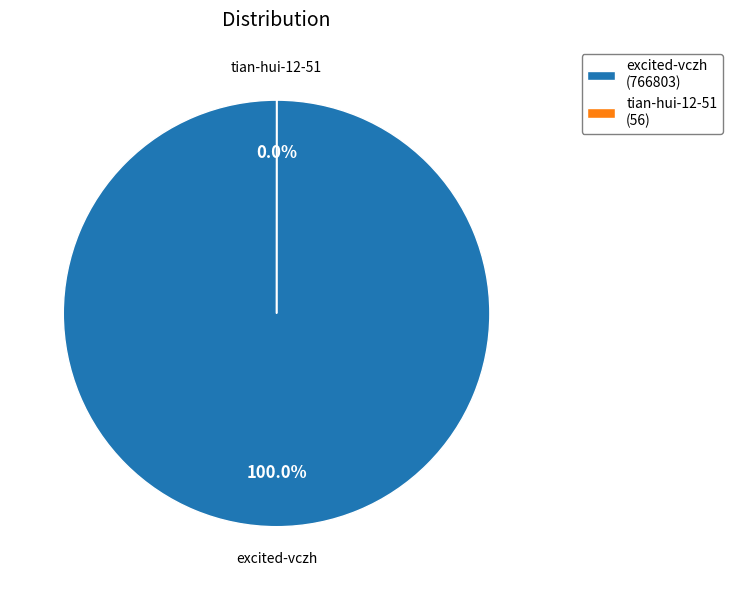

Rank the categories by value from lowest to highest.

tian-hui-12-51, excited-vczh